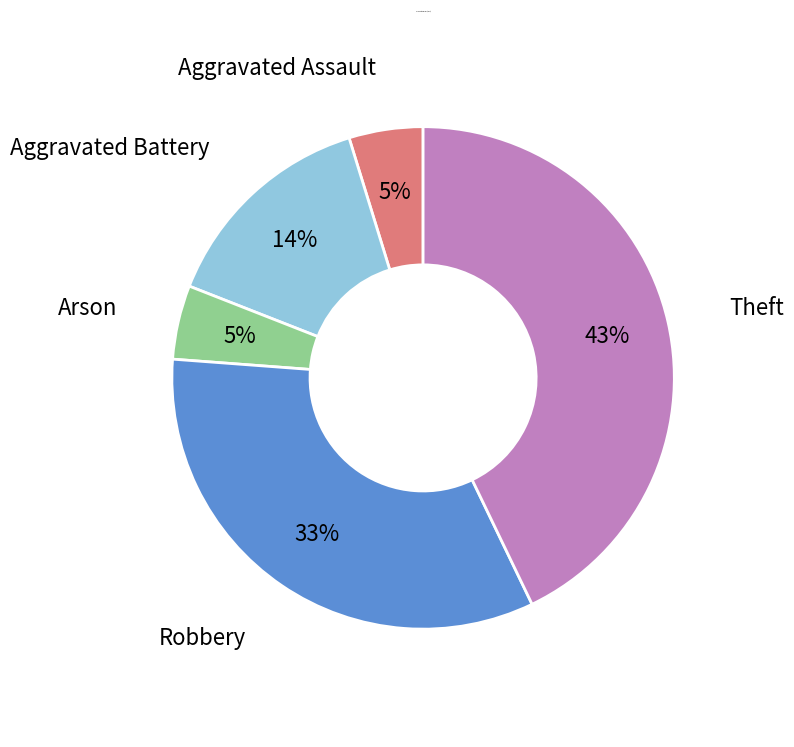

To the nearest percent, what is the difference between the largest and smallest slice percentages?

38%